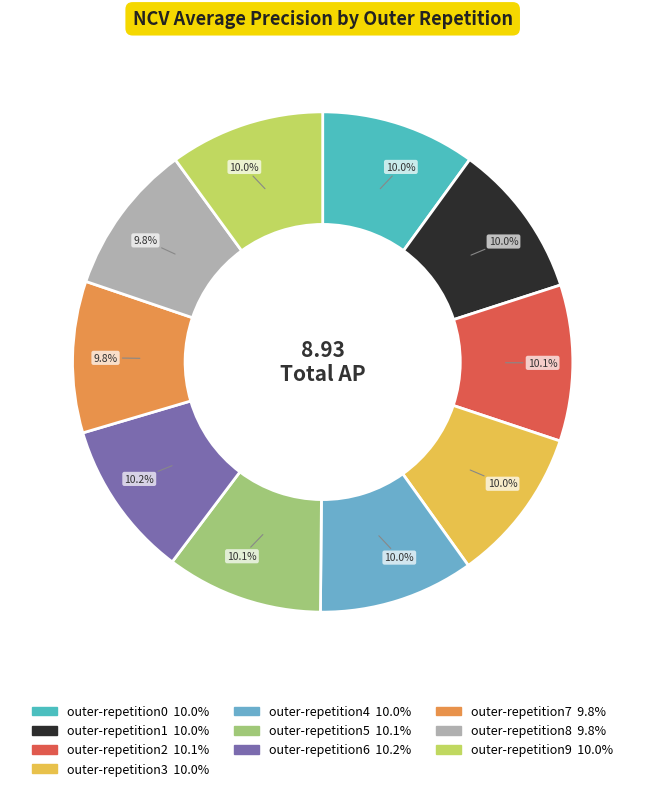

Which slice is the smallest?

outer-repetition8